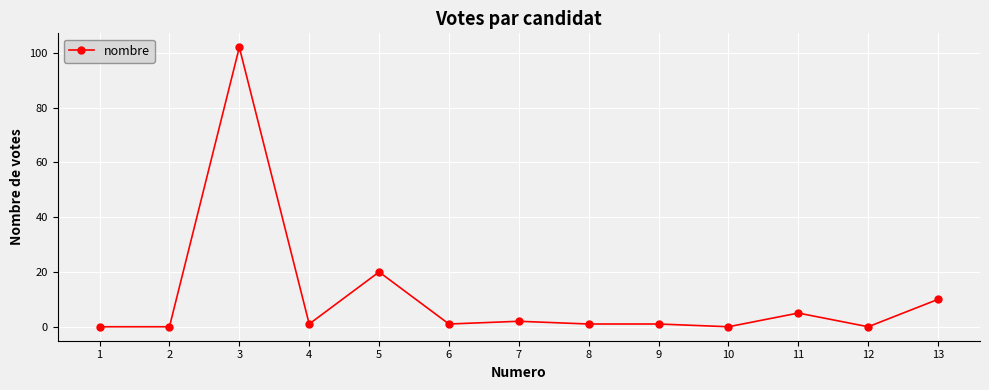

Which has a higher value, 9 or 12?

9